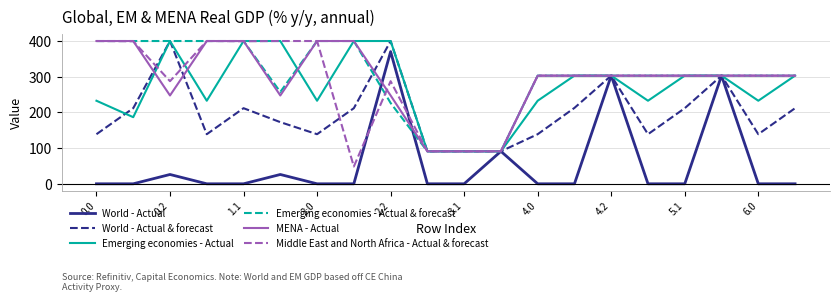

What is the maximum value for Emerging economies - Actual & forecast?

400.0